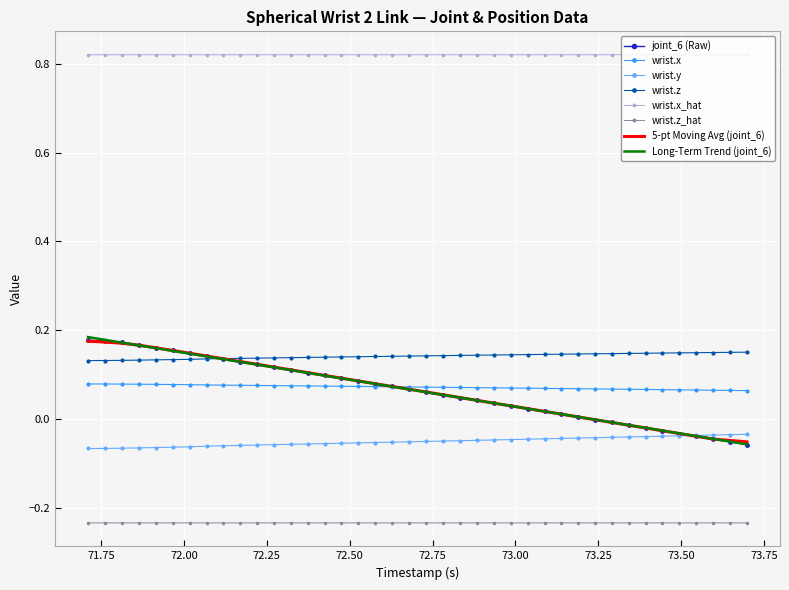

True or false: wrist.y and wrist.z intersect in this chart.

False